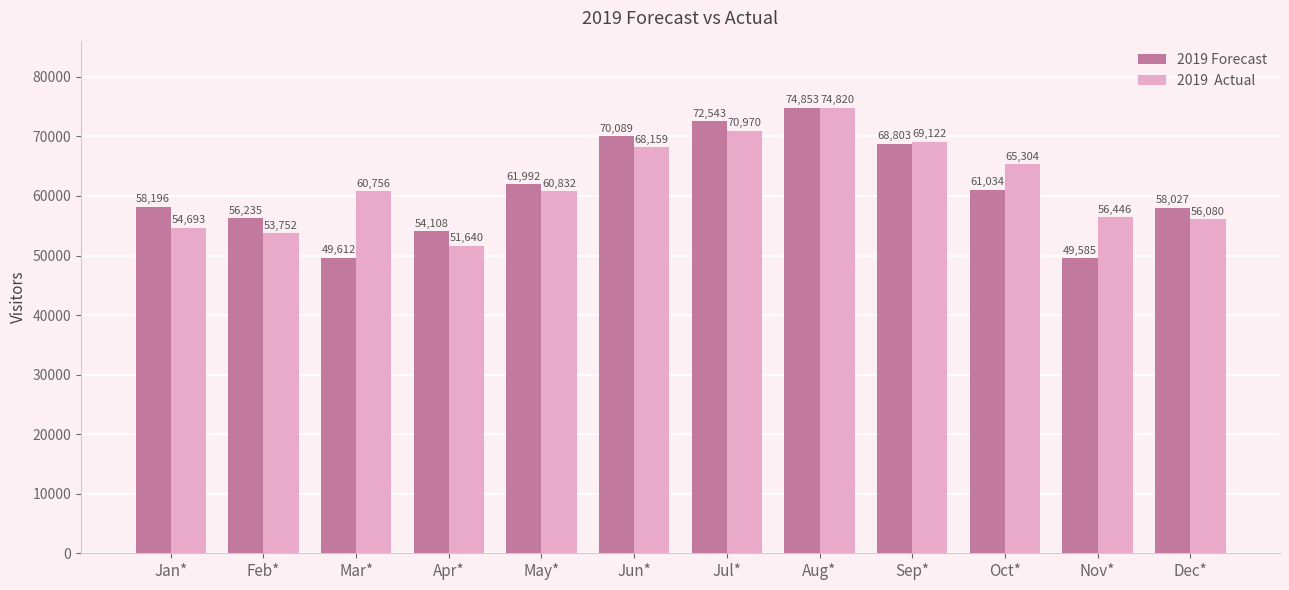

What is the label of the 7th bar from the left?

Jul*